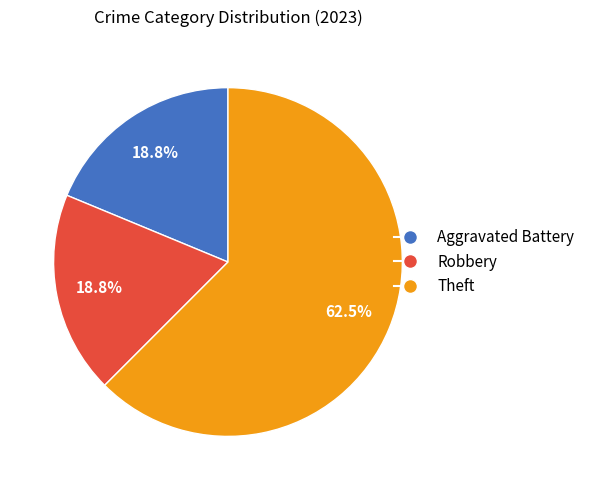

Combined, do Robbery and Aggravated Battery account for over 50%?

No